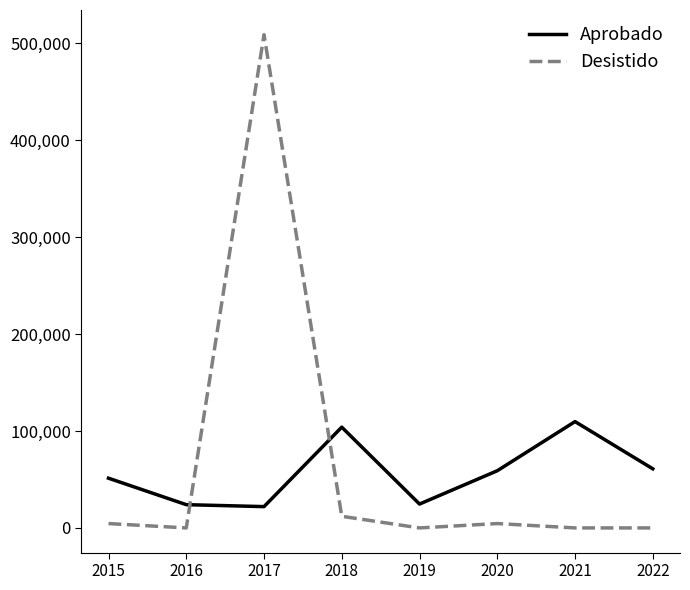

At 2016, list the series in order from smallest to largest.

Desistido, Aprobado